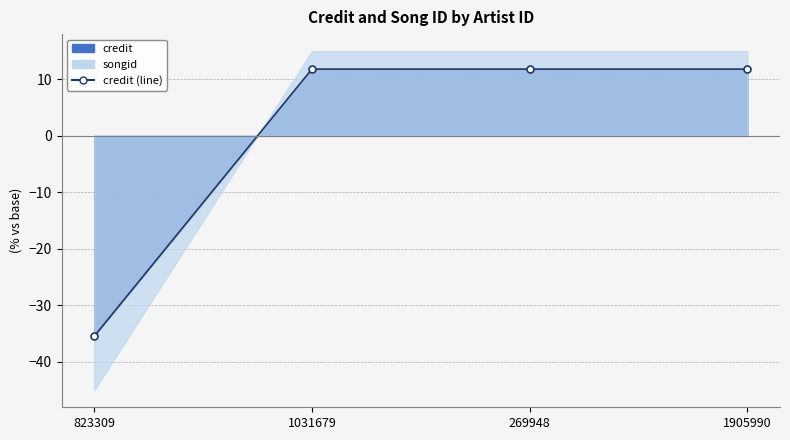

True or false: the data shows 6.0 at 269948.

False